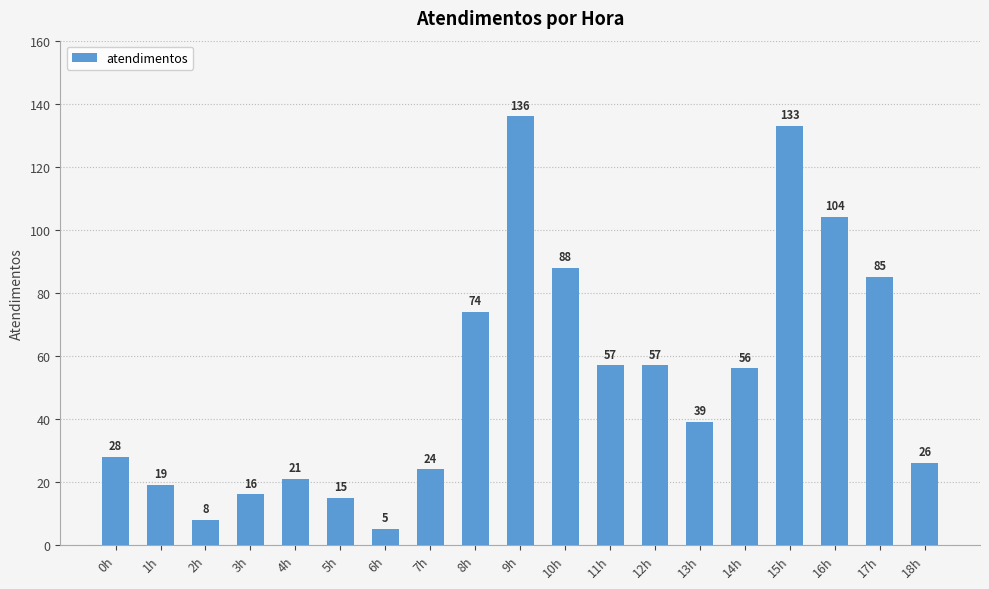

How many categories are shown in the chart?

19